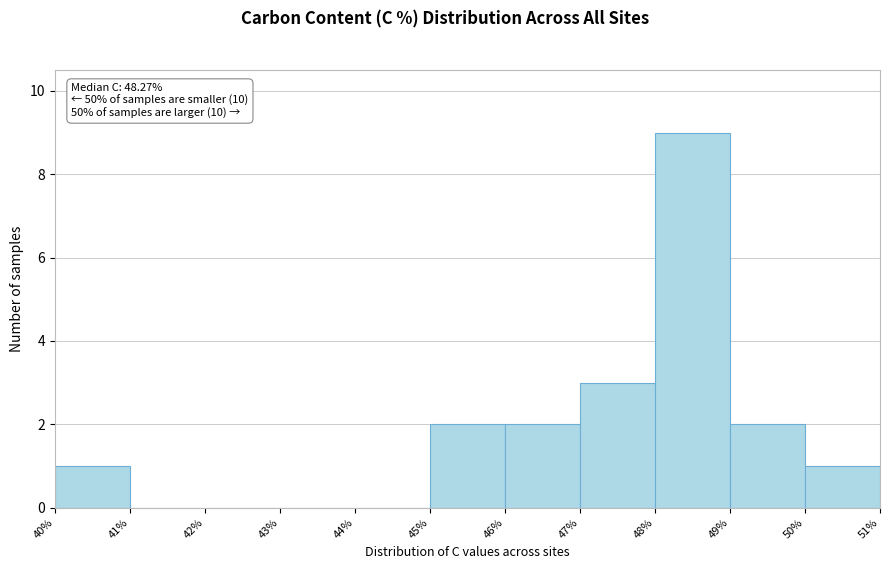

Over which range of the x-axis is the bar tallest?

48% to 49%